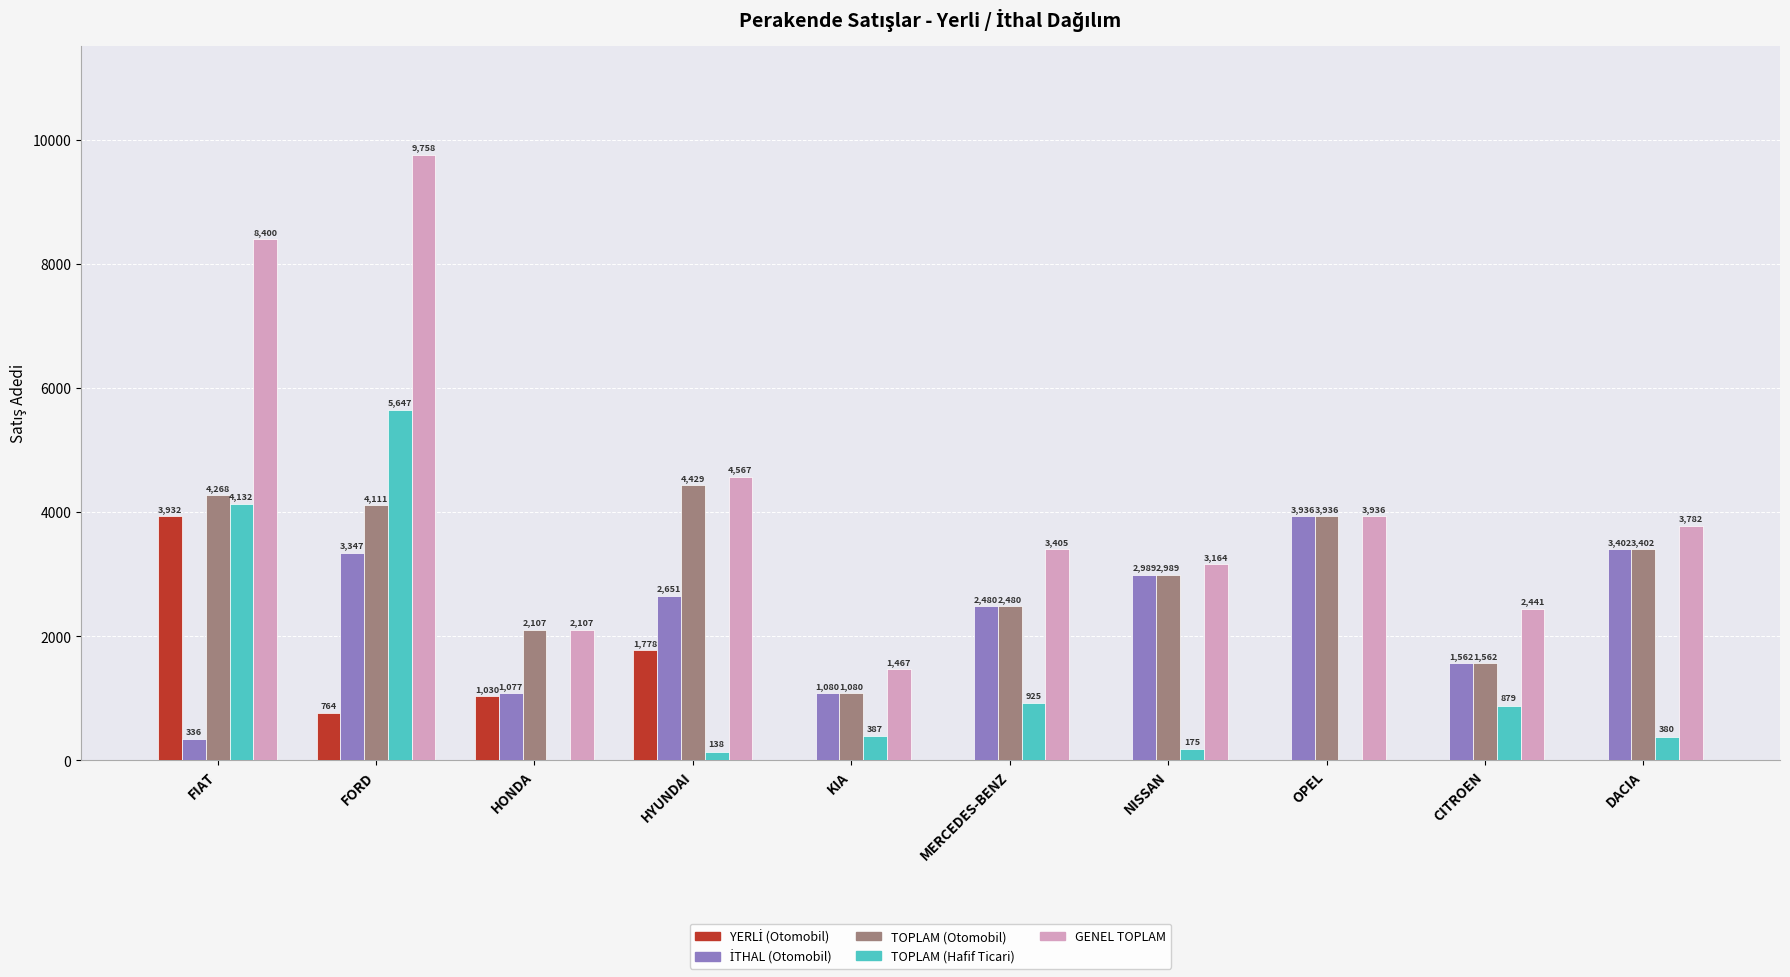

Is it true that TOPLAM (Hafif Ticari) equals 9671 at FORD?

False